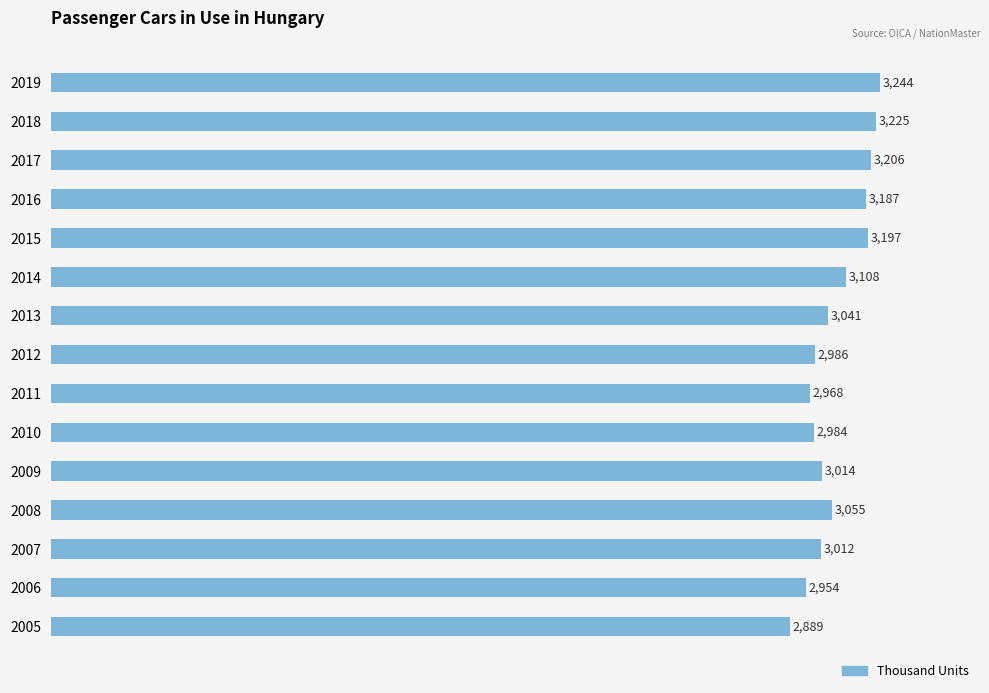

Are the bars horizontal?

Yes